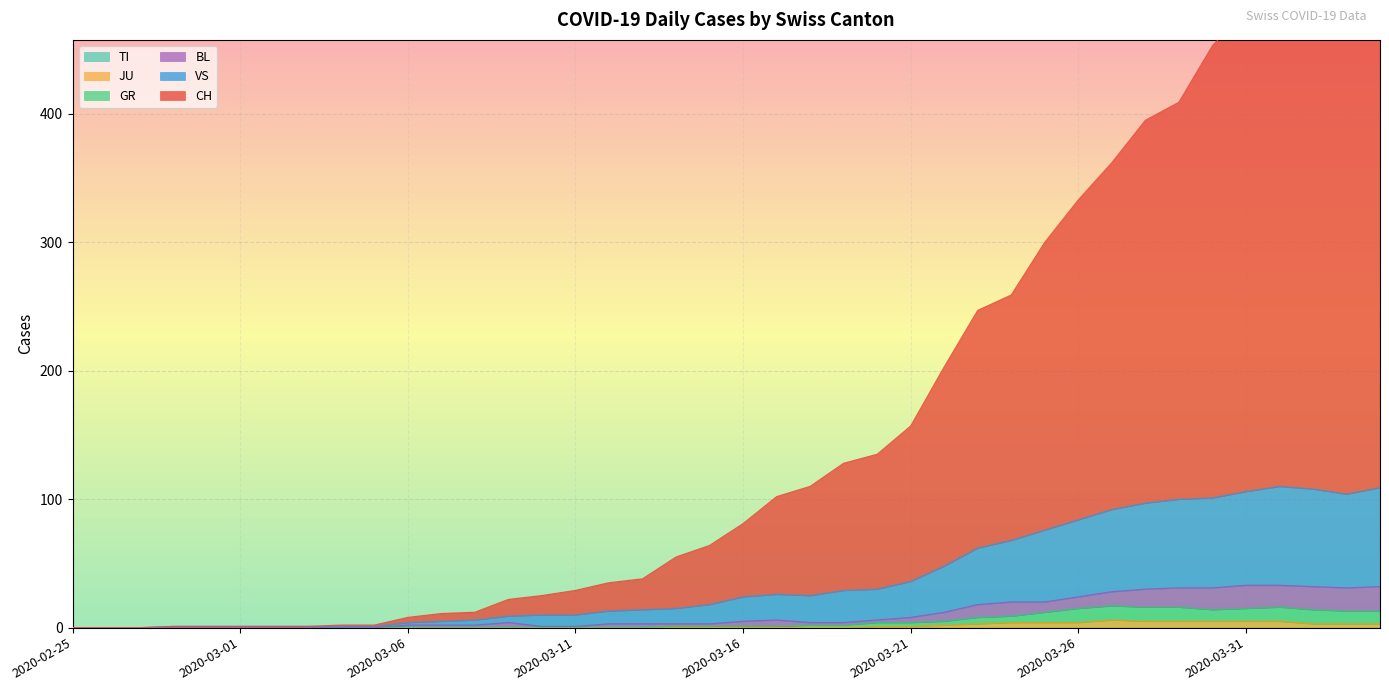

How many values in the VS series exceed 24?

19